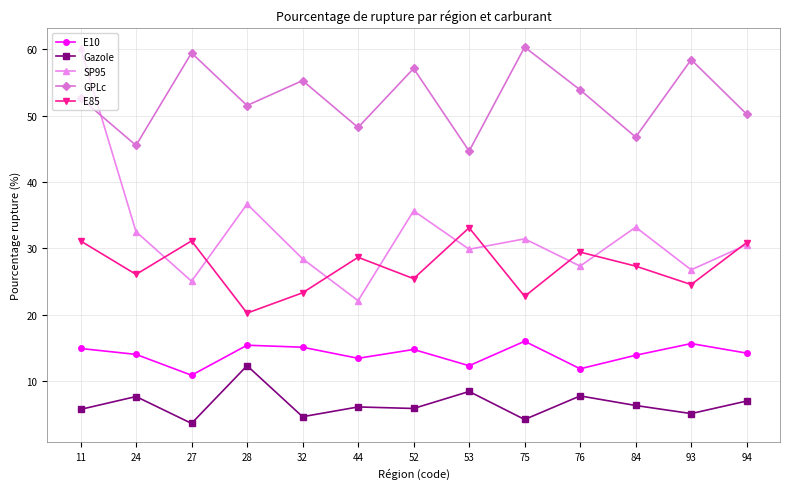

What is the minimum value for GPLc?

44.7